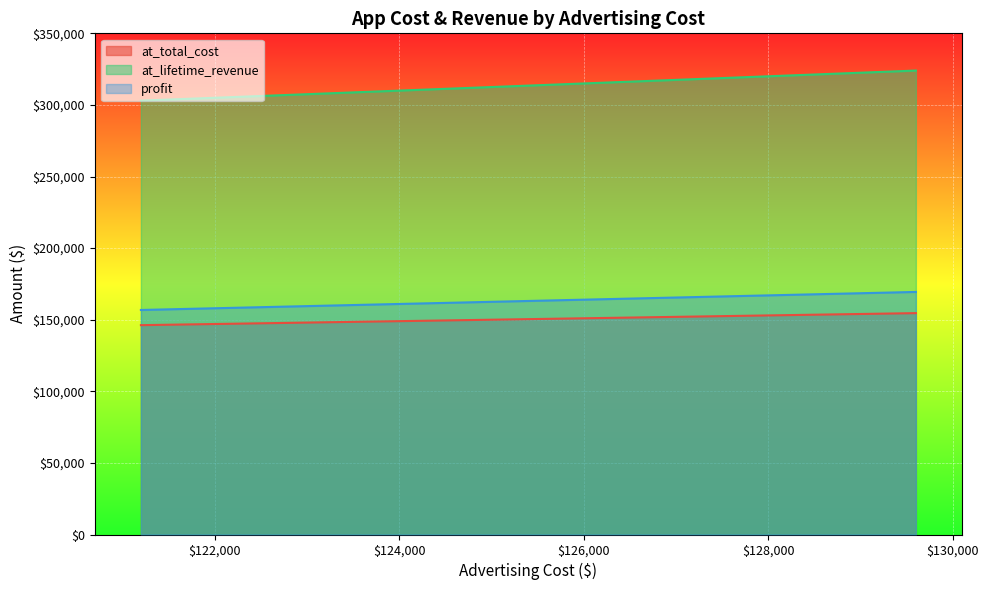

Which series has the largest total across all categories?

at_lifetime_revenue